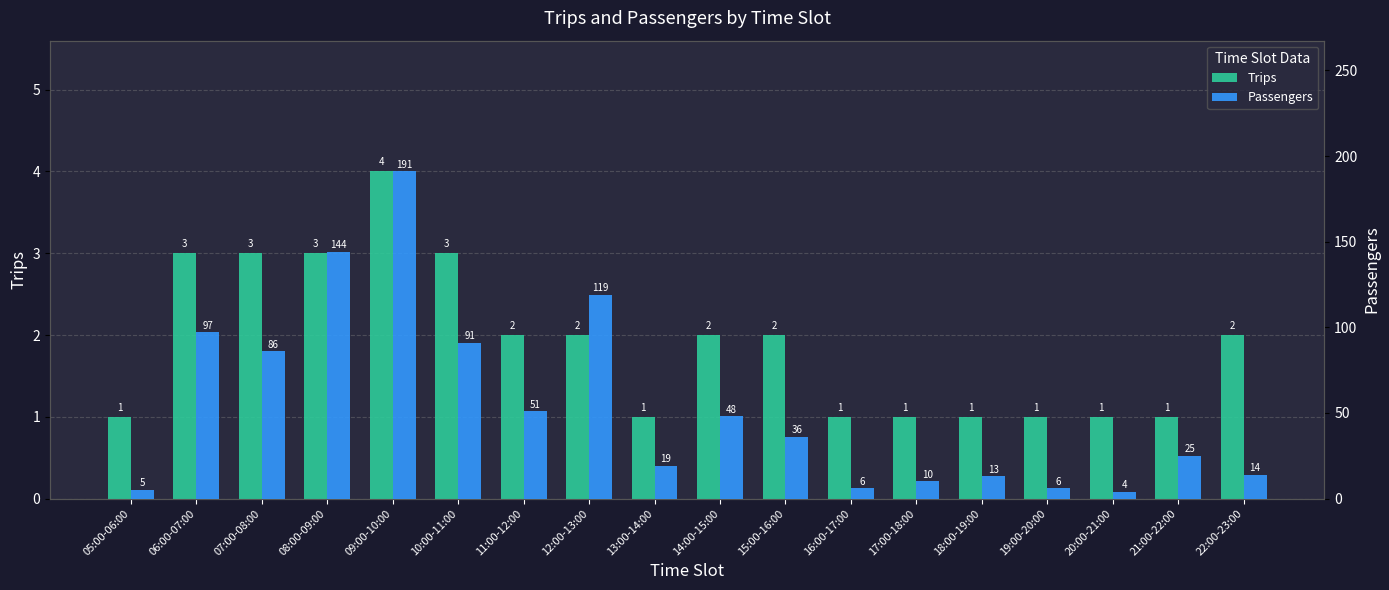

Which label corresponds to the smallest value in the chart?

05:00-06:00